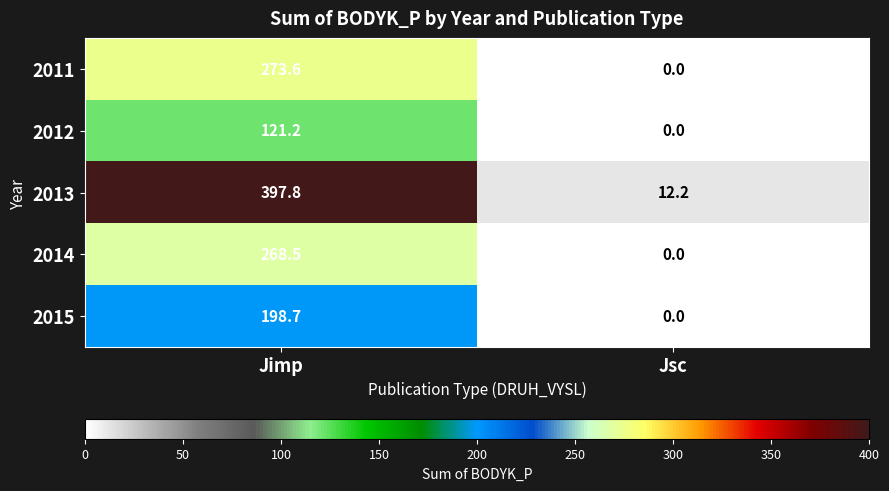

How many values in the 2011 series exceed 273?

1